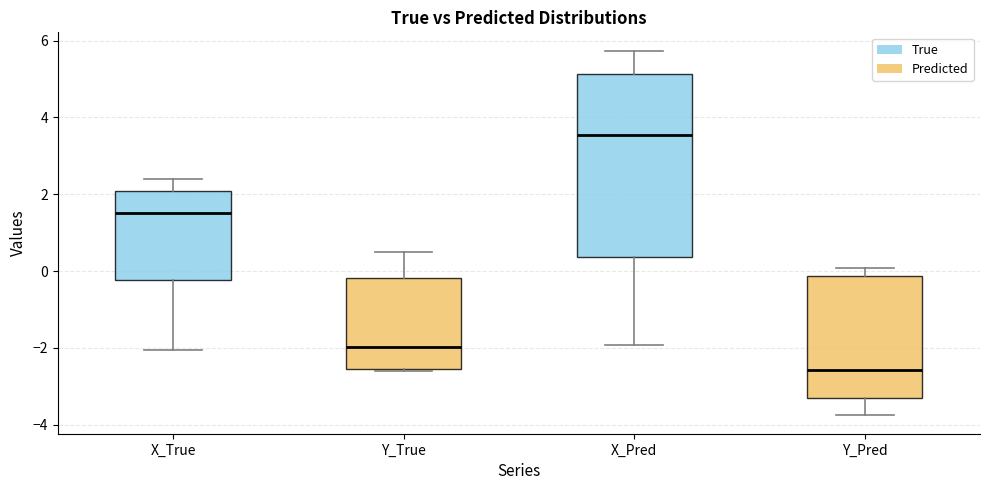

Which box's median line is the highest?

X_Pred